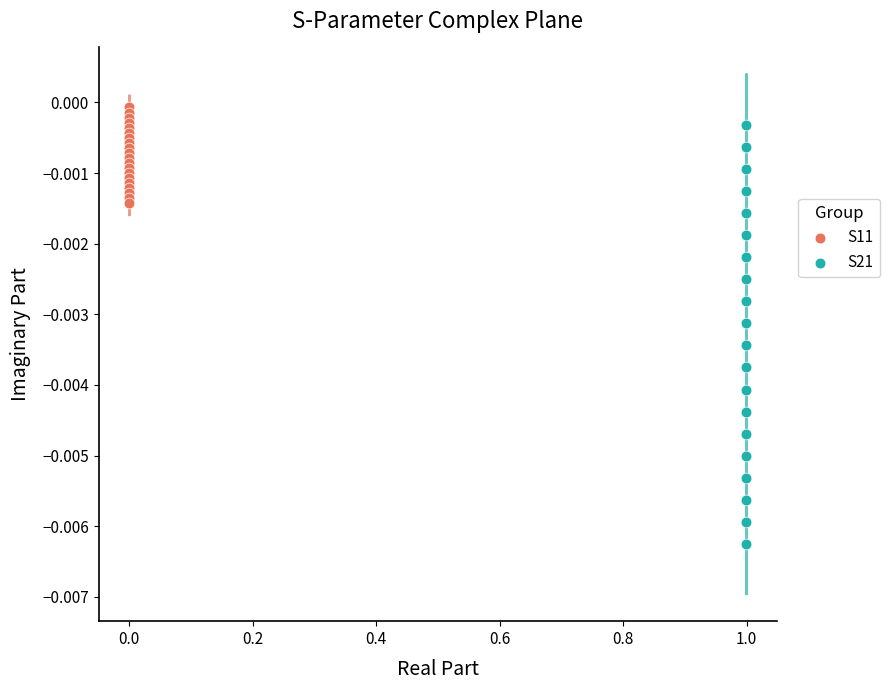

What are all the series names shown in the legend?

S11, S21